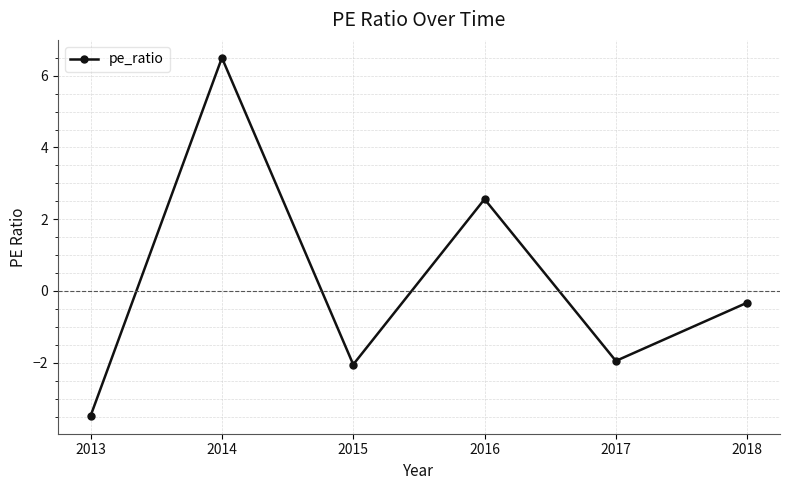

Does the chart have visible grid lines?

Yes